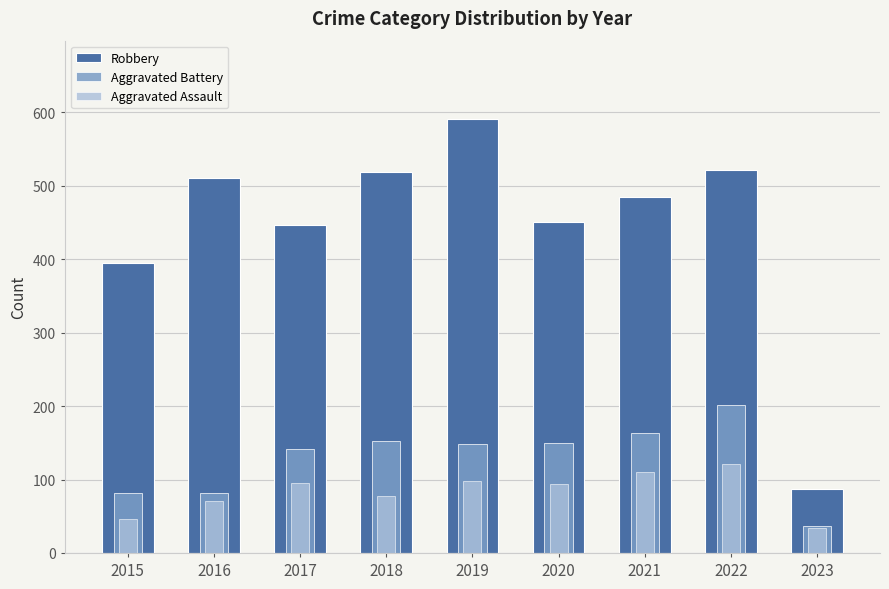

Is it true that Robbery equals 446 at 2017?

True